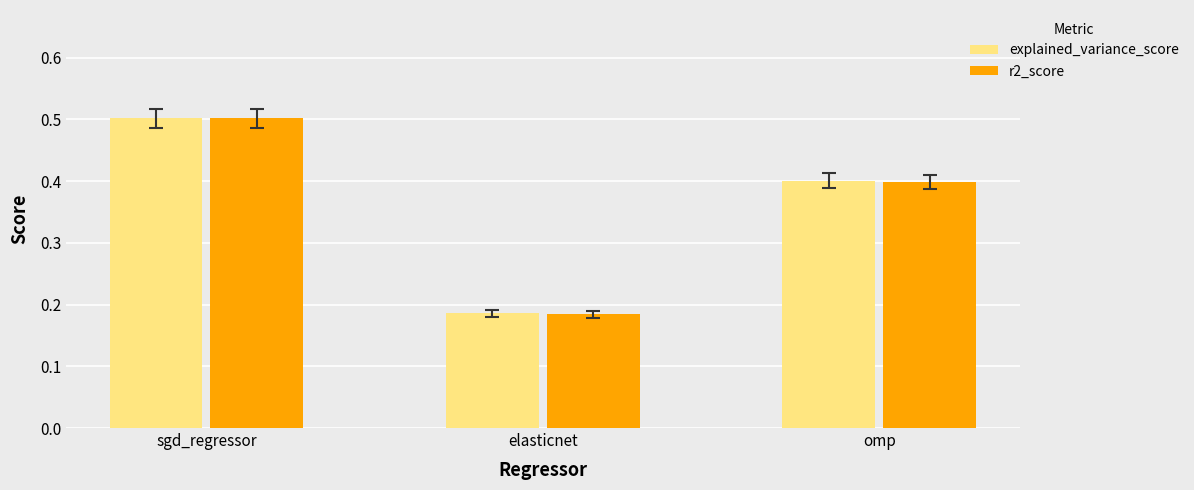

What is the total value across all series at omp?

0.8